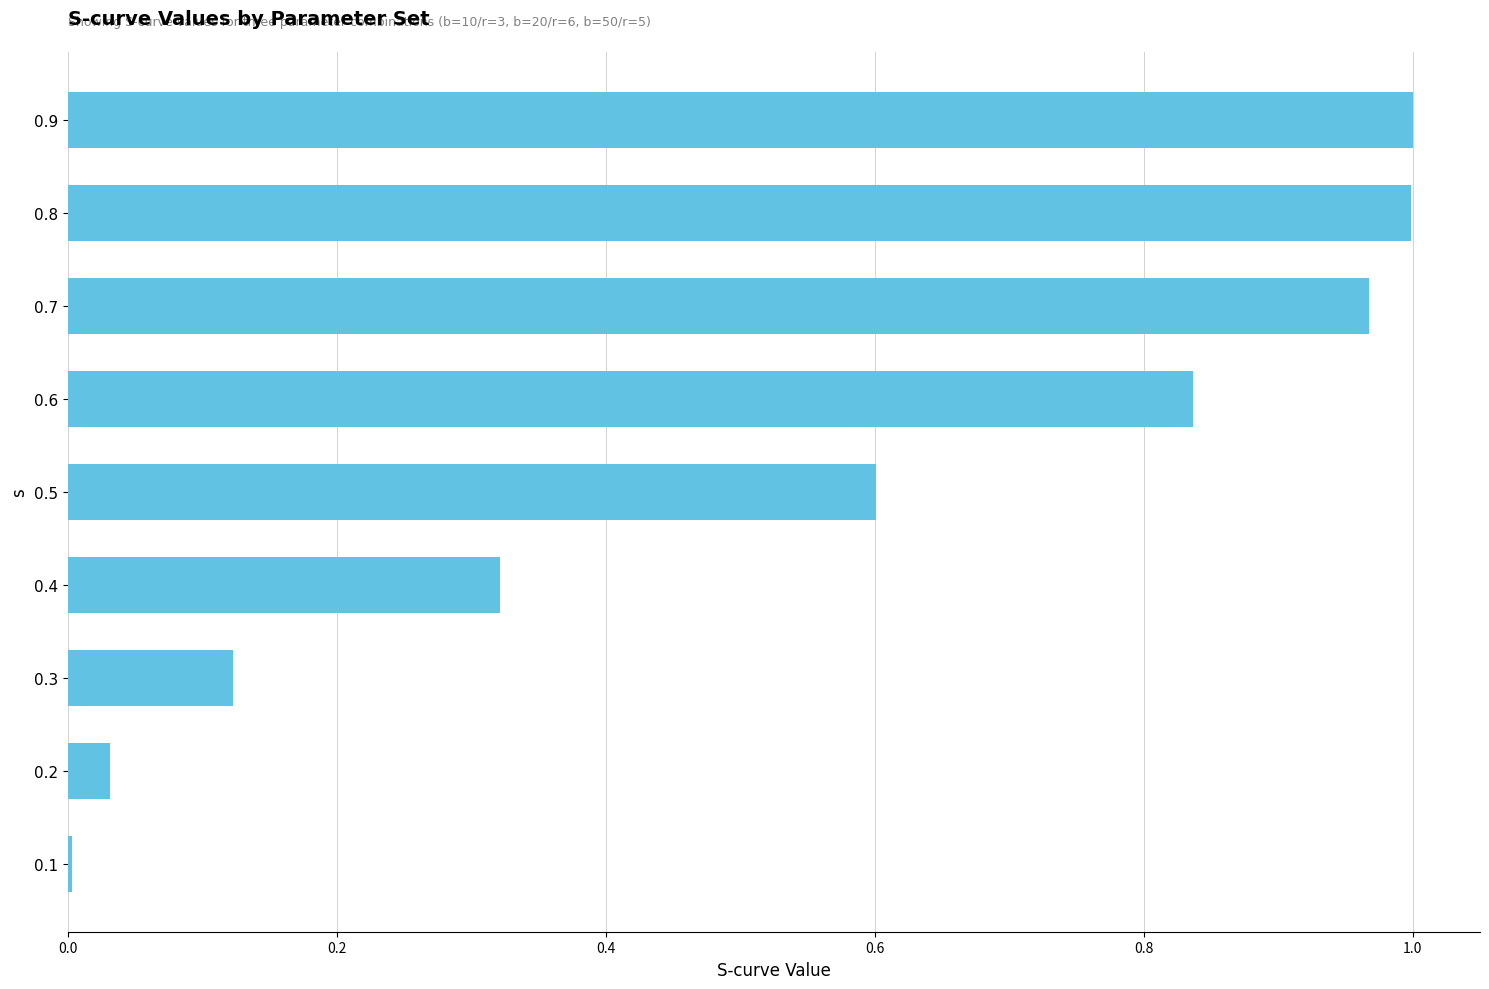

Is it true that the value at 0.1 is 0.0?

True